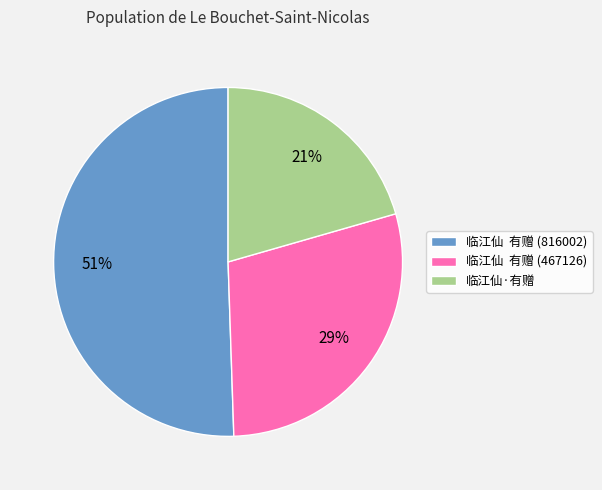

How many segments does this pie chart have?

3